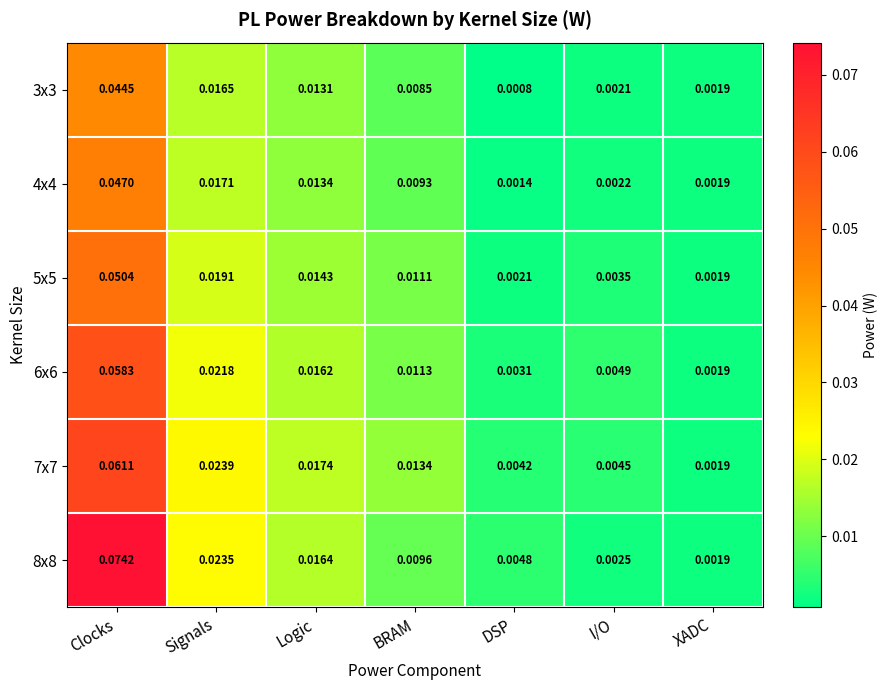

At which category is the sum across all series the highest?

Clocks